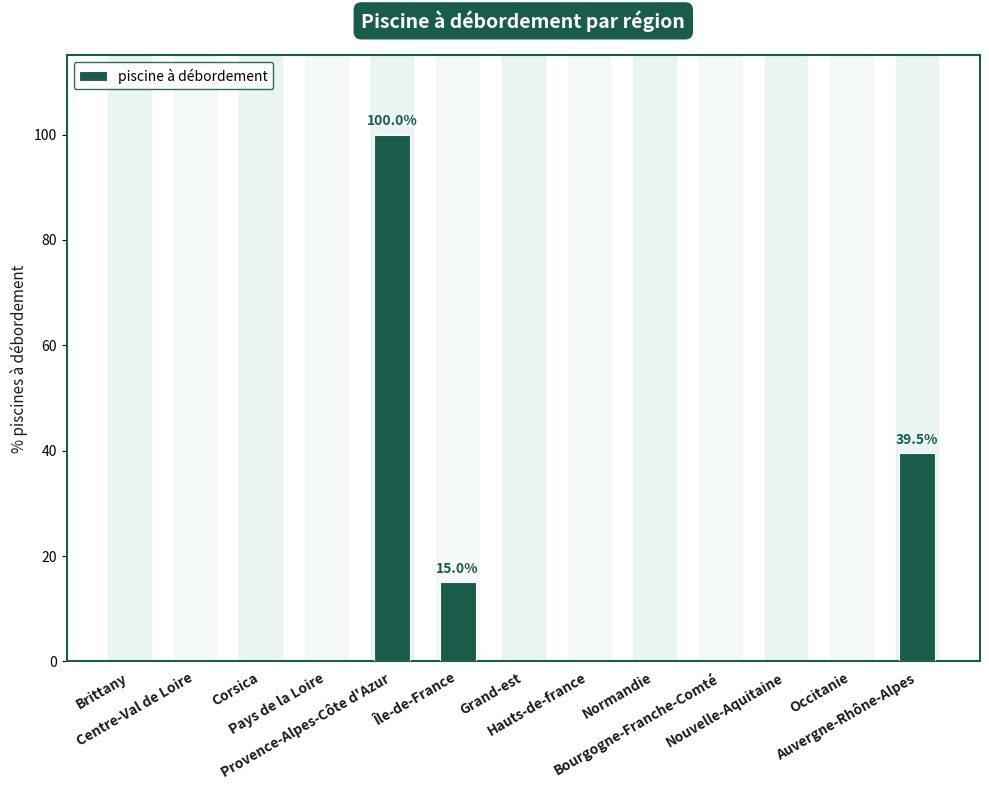

What is the change in value from Île-de-France to Grand-est?

-15.0